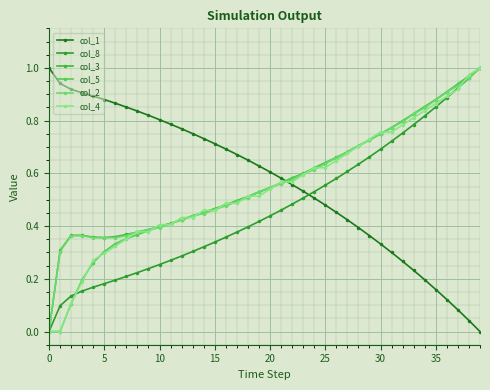

True or false: col_8 and col_5 cross at least once.

True